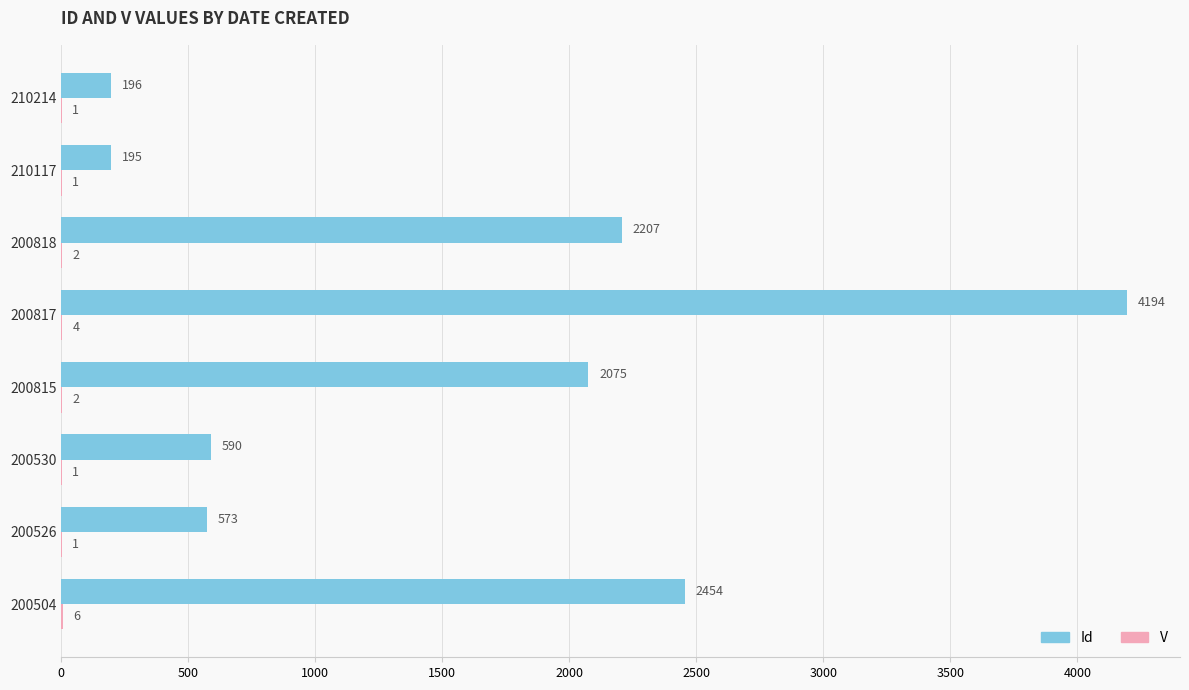

Which series has the widest spread of values?

Id